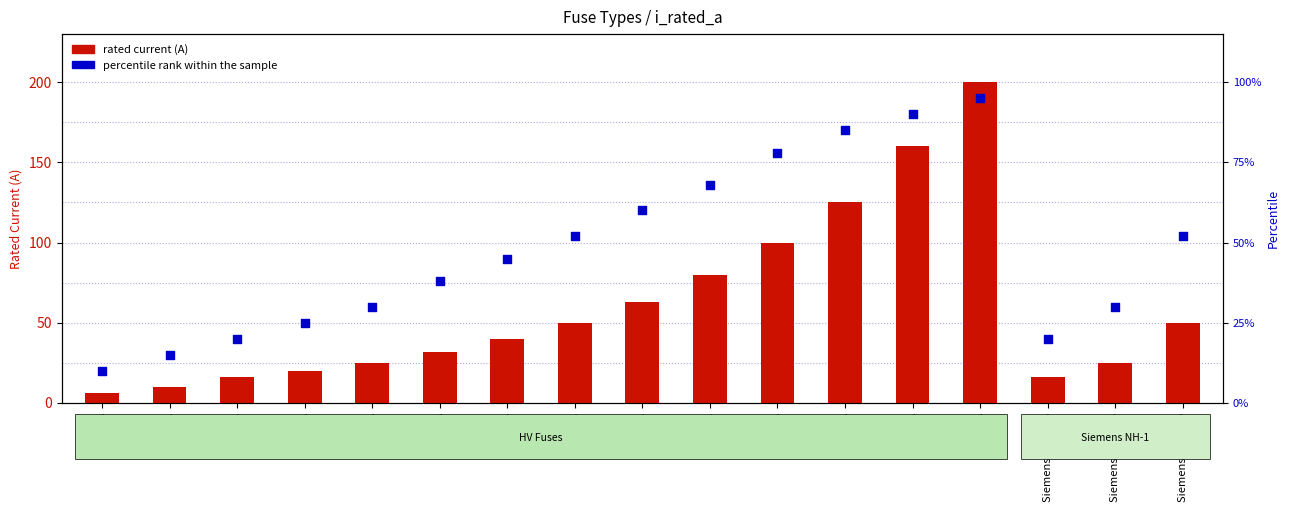

Which series contains the lowest Y value?

rated current (A)